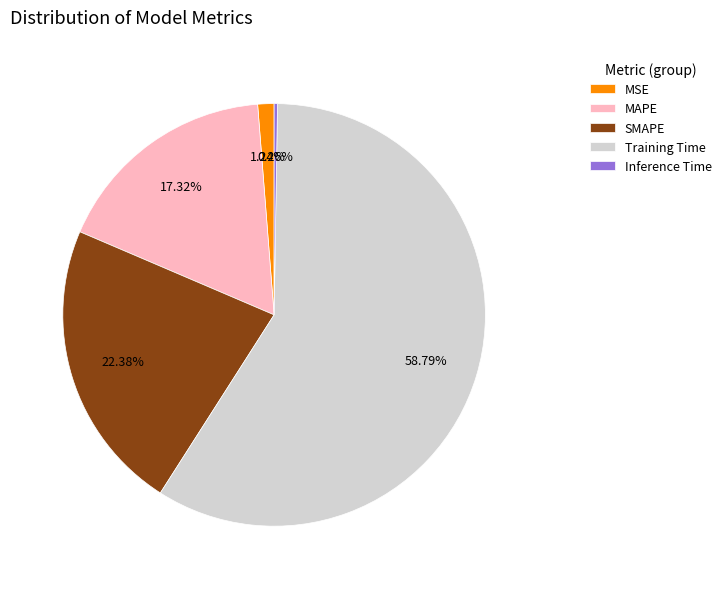

What is the largest slice in the pie chart?

Training Time